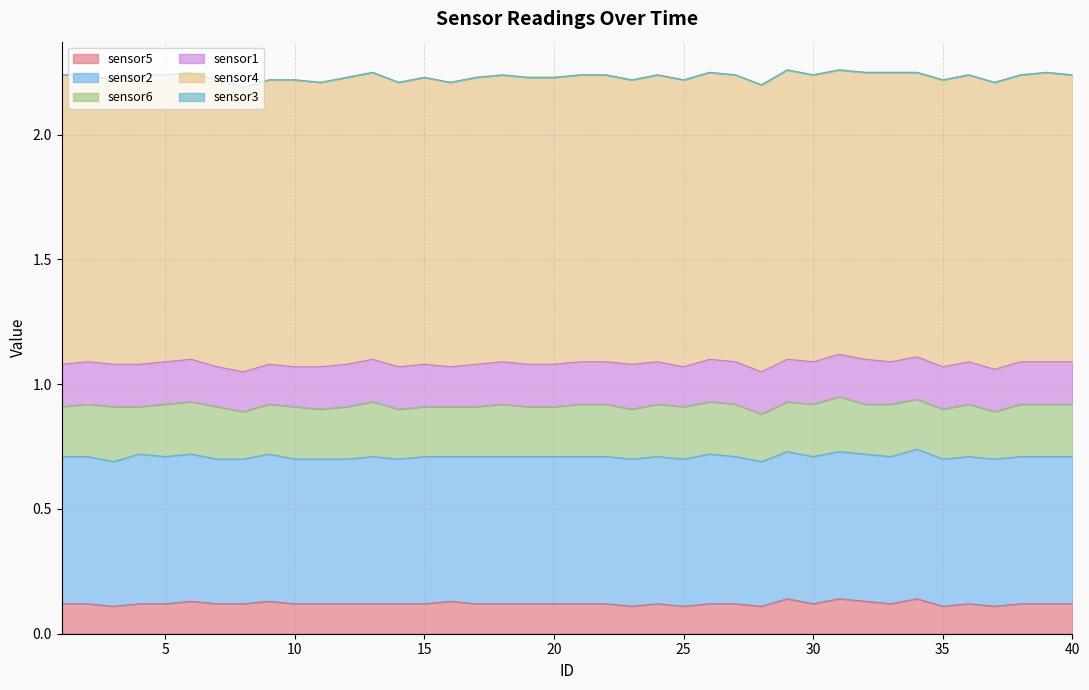

Which label corresponds to the smallest value in the chart?

1